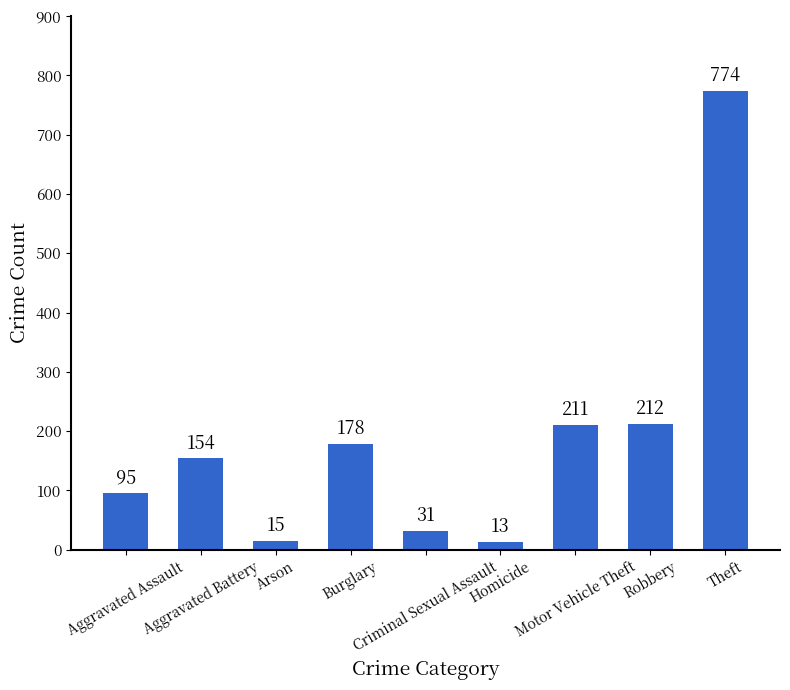

List the labels in order of value, largest first.

Theft, Robbery, Motor Vehicle Theft, Burglary, Aggravated Battery, Aggravated Assault, Criminal Sexual Assault, Arson, Homicide